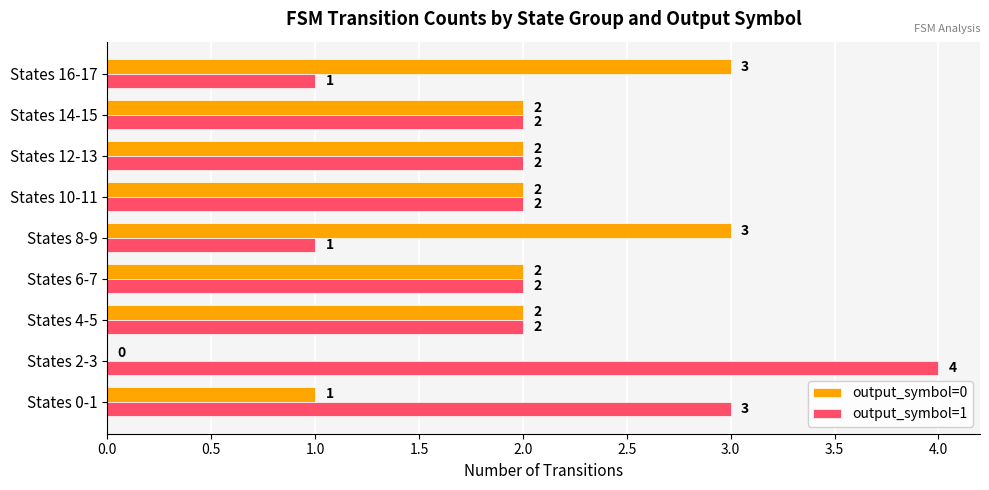

Where is output_symbol=0 nearest to the value 1?

States 0-1